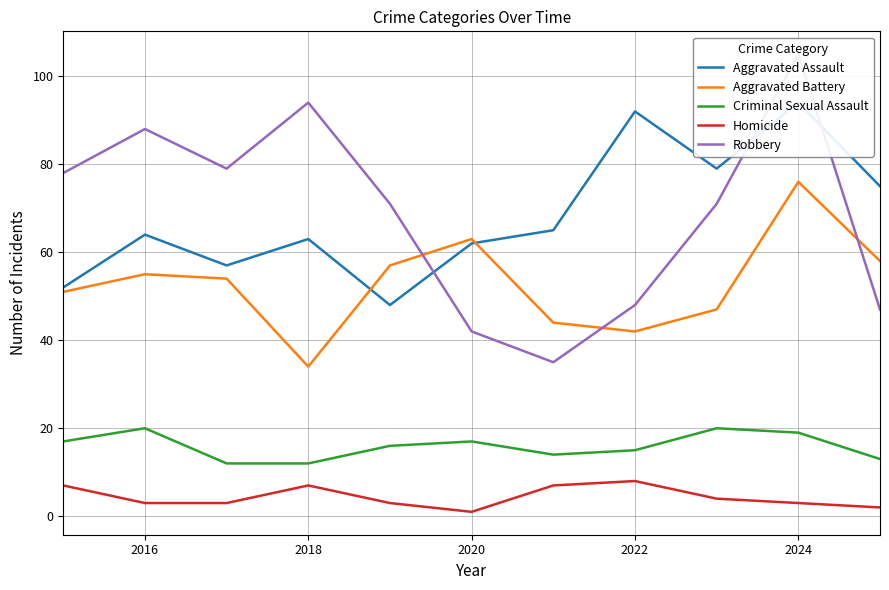

Does the chart have visible grid lines?

Yes